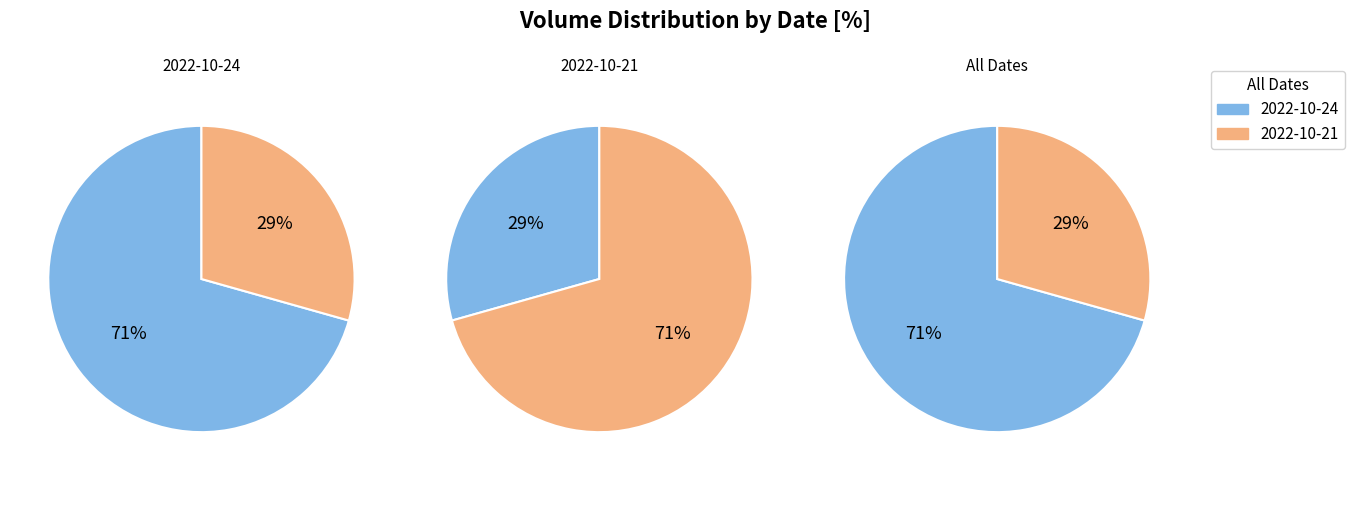

To the nearest percent, what percentage of the pie is 2022-10-21?

29%